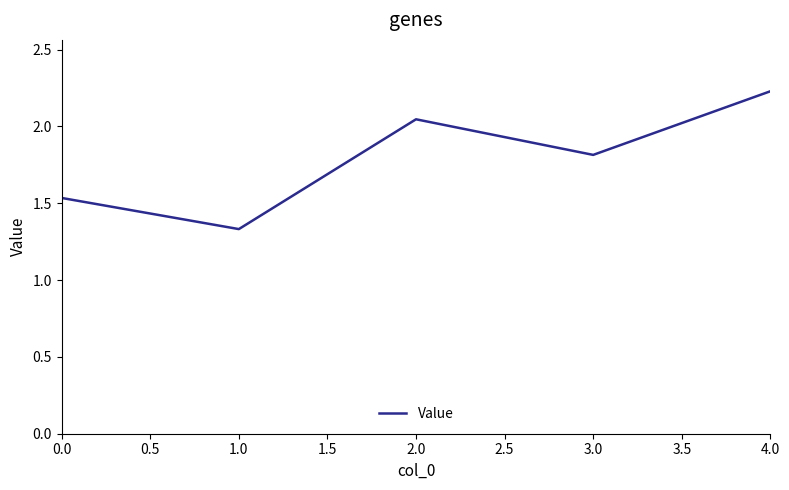

List the labels in order of value, largest first.

4.0, 2.0, 3.0, 0.0, 1.0